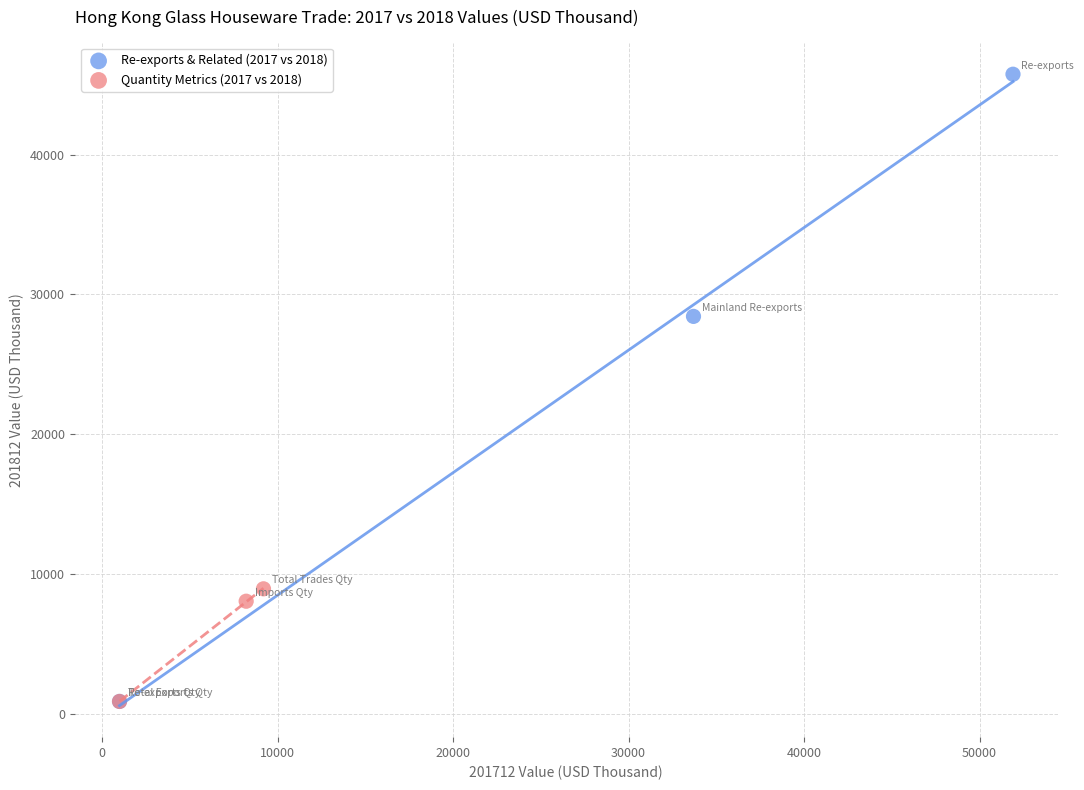

Which series contains the highest Y value?

Re-exports & Related (2017 vs 2018)